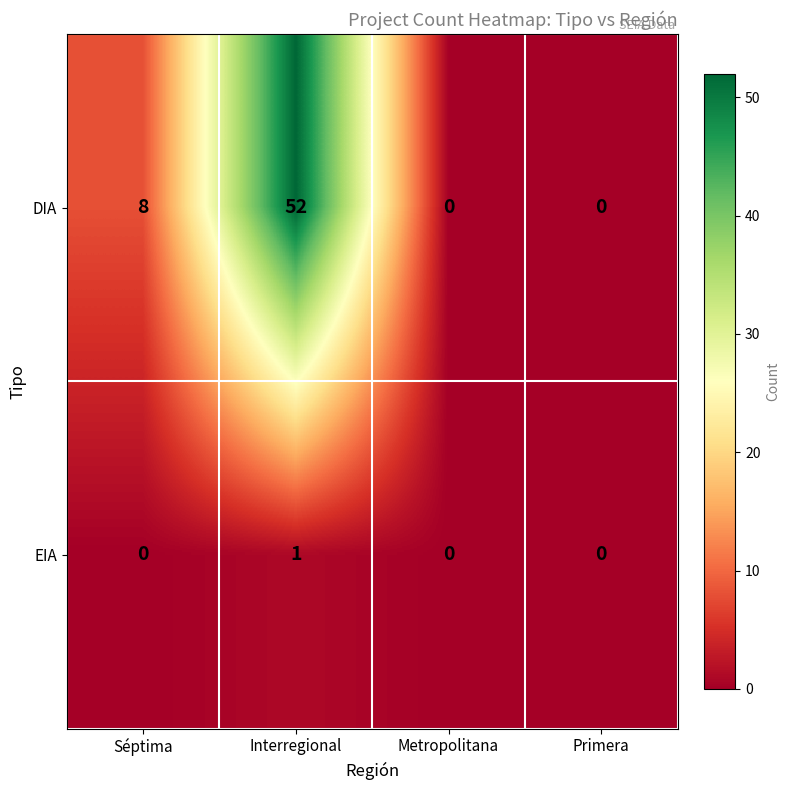

Reading left to right, extract all data points from this chart.

DIA: Séptima=8	Interregional=52	Metropolitana=0	Primera=0
EIA: Séptima=0	Interregional=1	Metropolitana=0	Primera=0